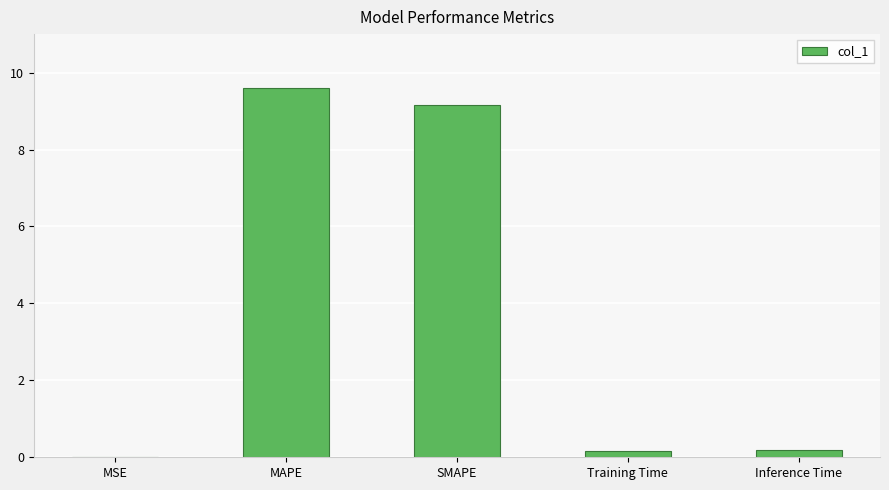

Are the bars grouped side by side (vs. stacked)?

No